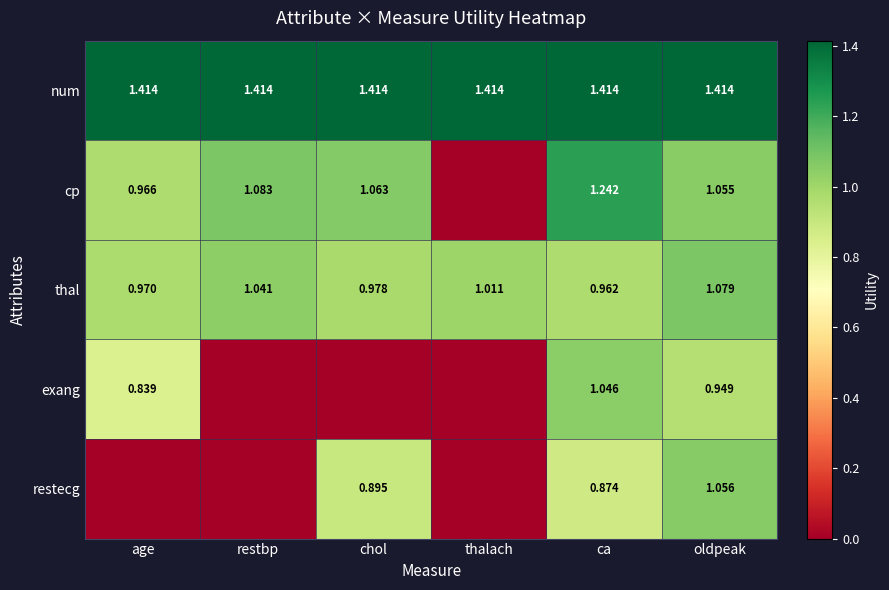

Is the value of exang at ca greater than the value of restecg at oldpeak?

No